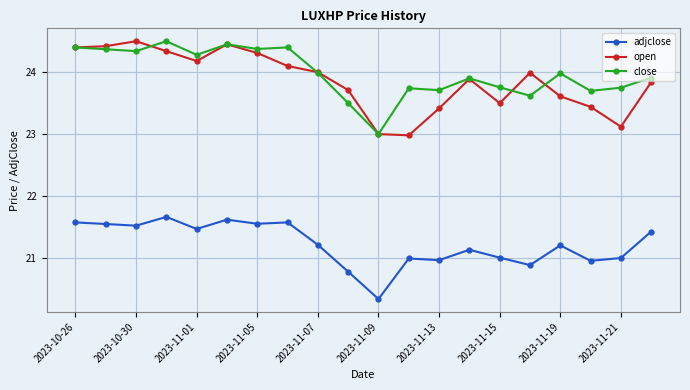

True or false: adjclose has more than 0 points higher than both neighbors.

True